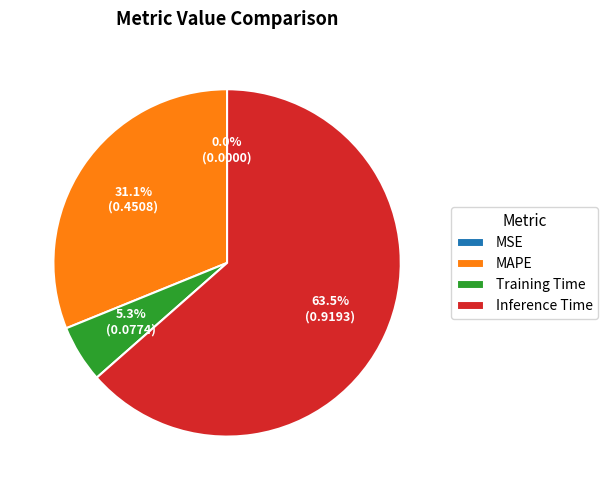

Is the sum of Training Time and Inference Time greater than half?

Yes